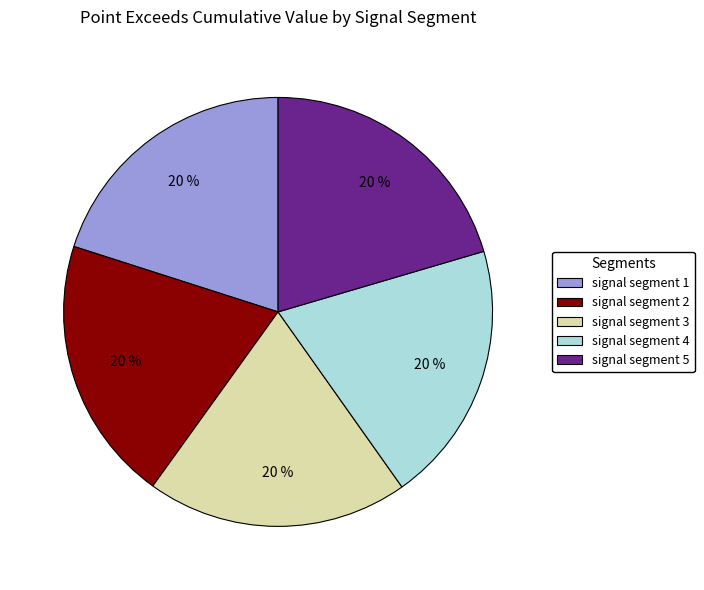

To the nearest percent, what is the average slice percentage?

20%